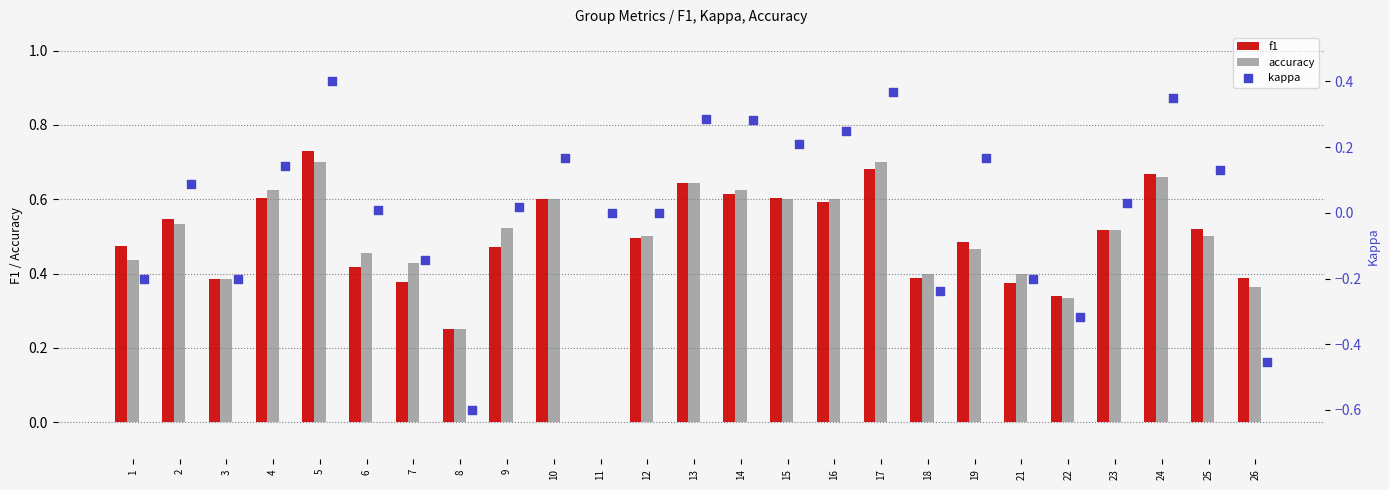

Which series has the largest Y range (max minus min)?

kappa